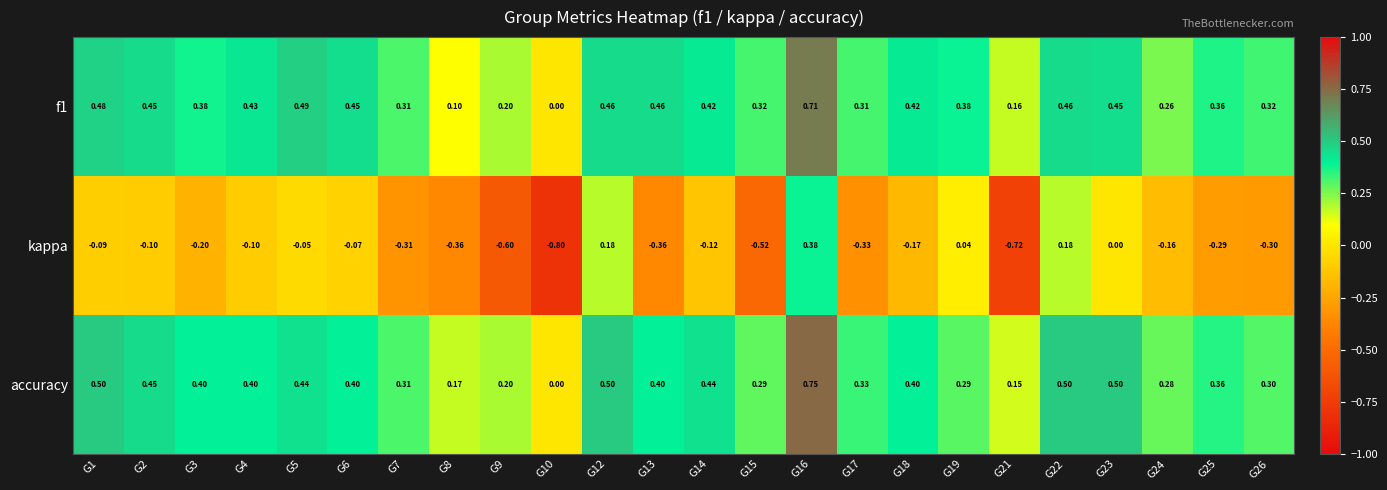

Is the value of f1 at G4 greater than the value of accuracy at G19?

Yes